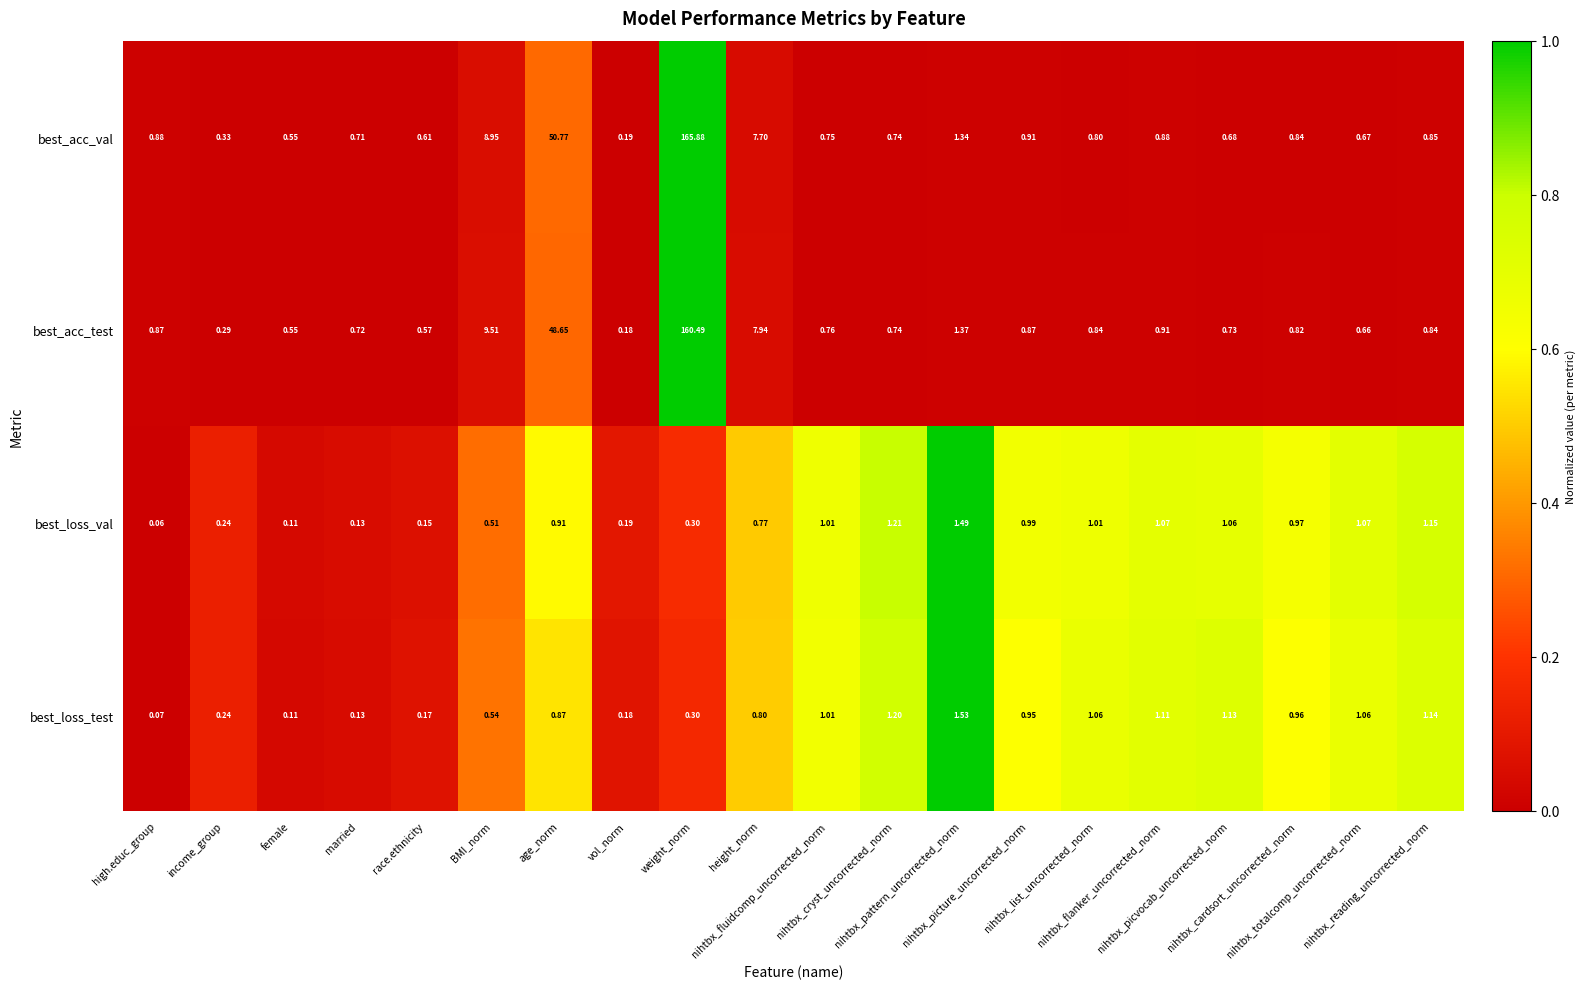

Count the number of categories in the chart.

20